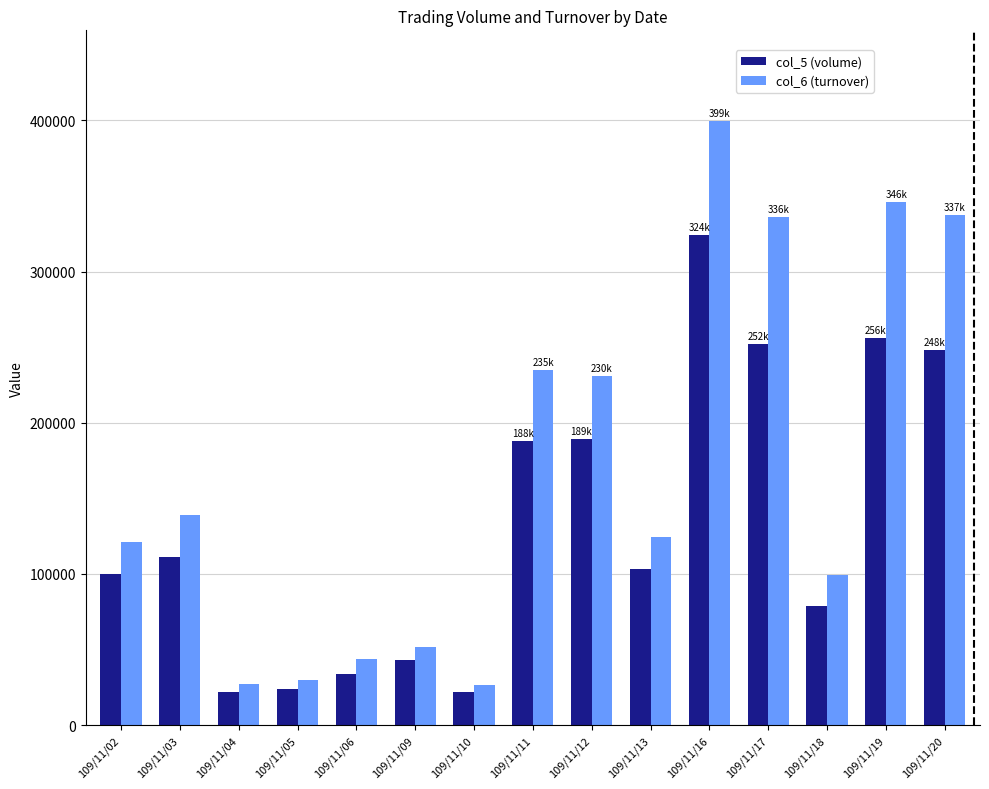

Is the value of col_5 (volume) at 109/11/12 greater than the value of col_6 (turnover) at 109/11/20?

No